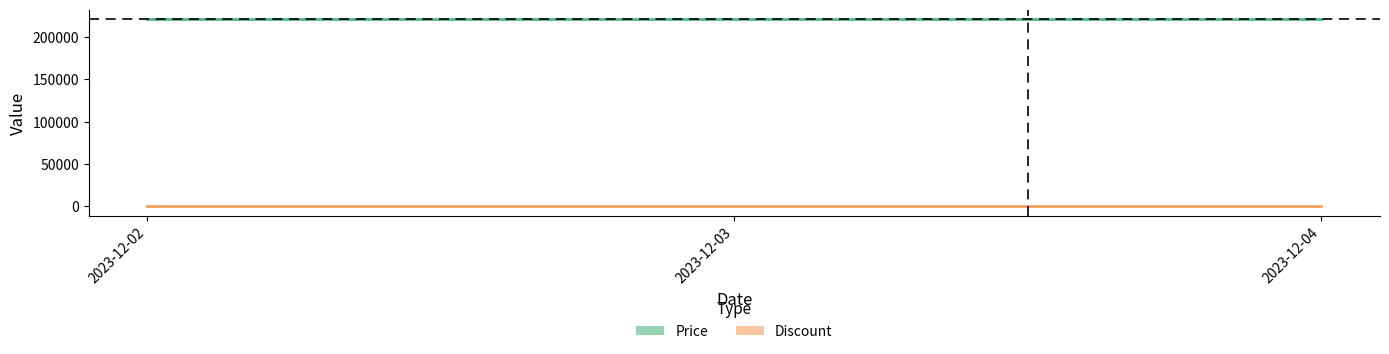

The Price series shows 381092 at 2023-12-02. True or false?

False